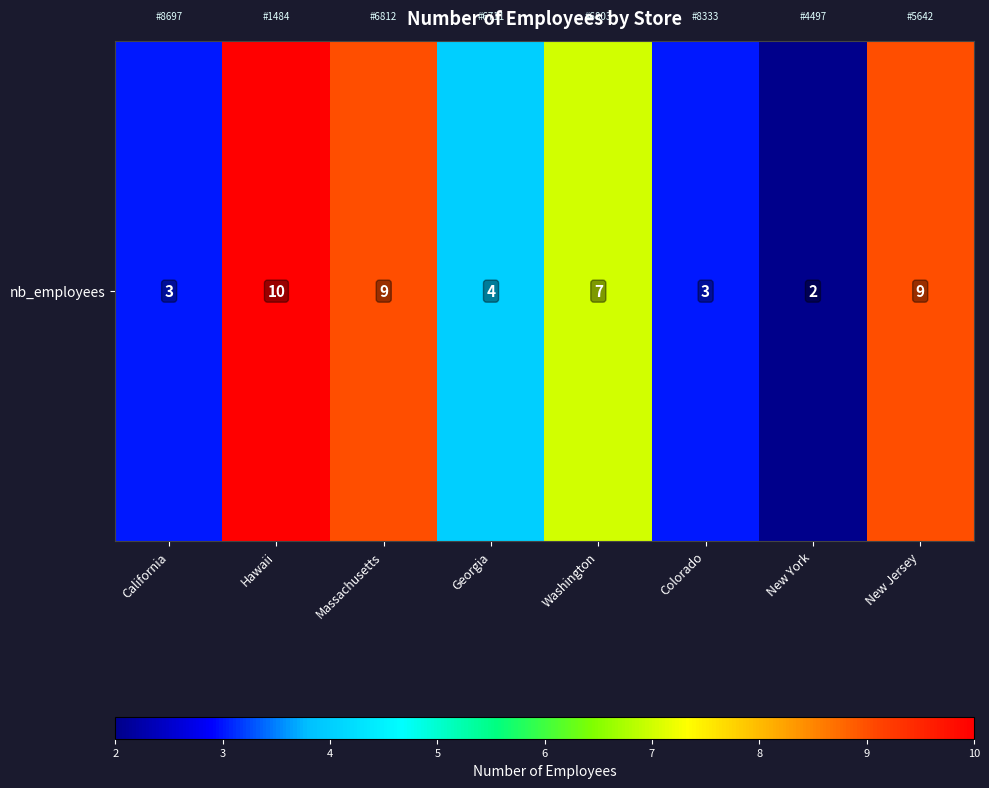

Reading left to right, extract all data points from this chart.

California=3	Hawaii=10	Massachusetts=9	Georgia=4	Washington=7	Colorado=3	New York=2	New Jersey=9